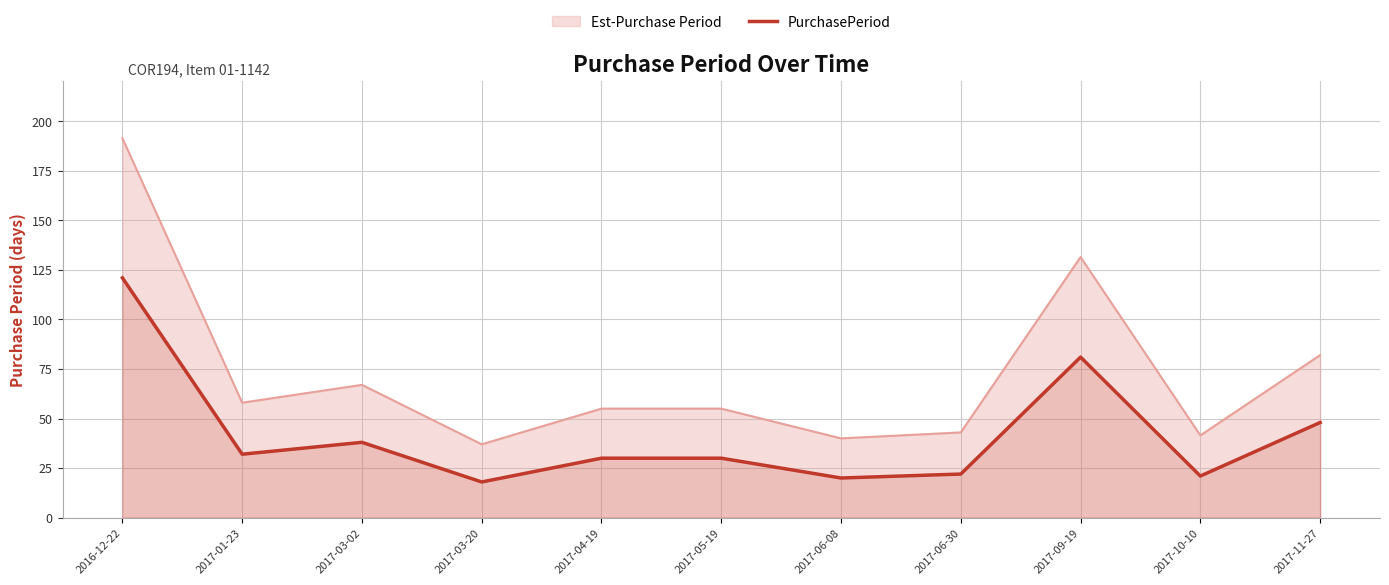

Where is the first local maximum?

2017-03-02